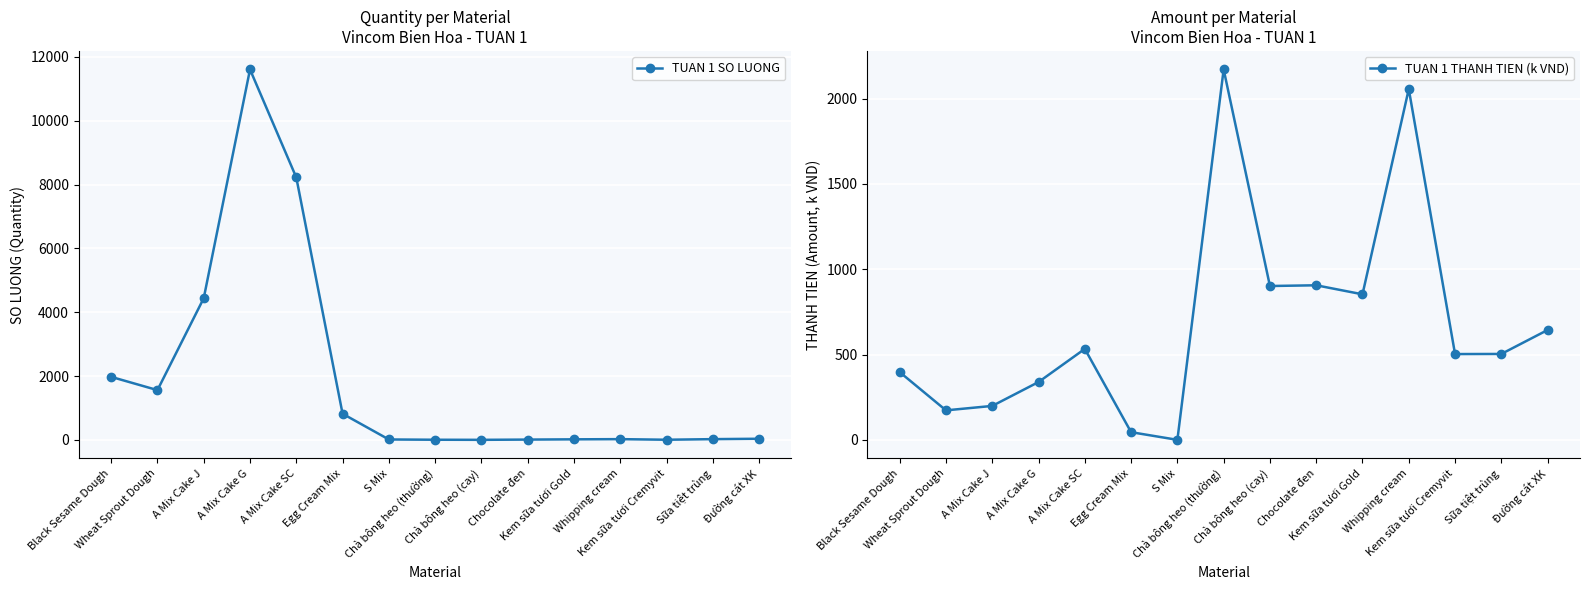

What is the label of the 8th point from the right?

Chà bông heo (thường)